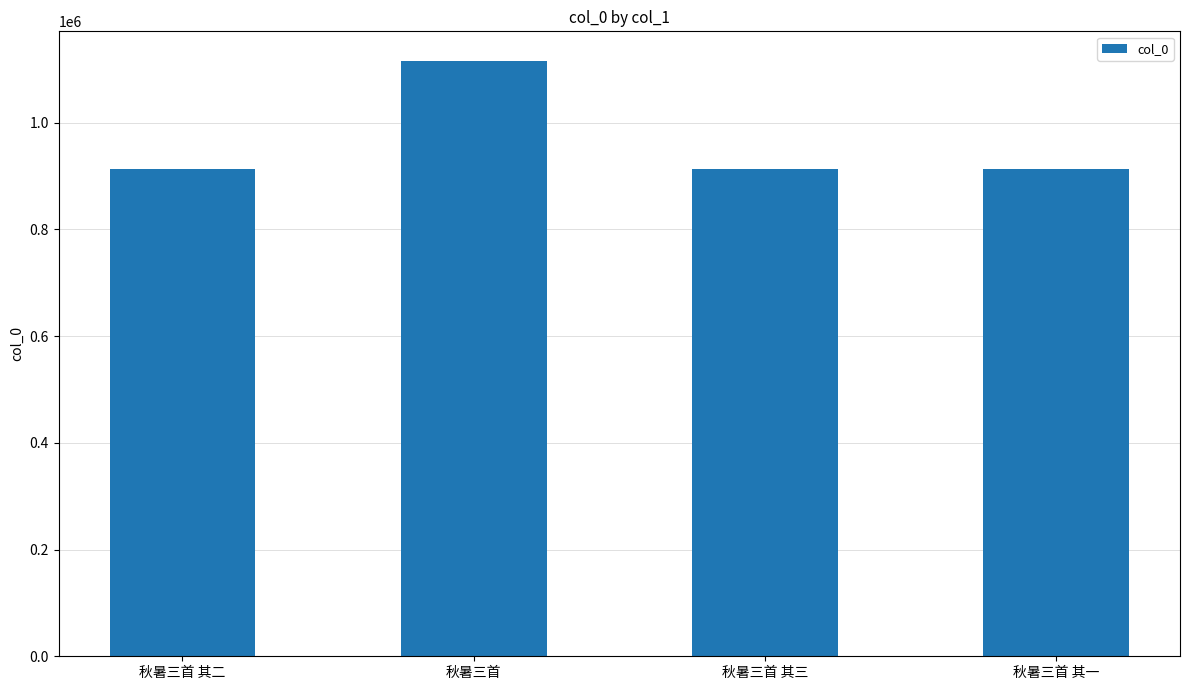

What is the change in value from 秋暑三首 其三 to 秋暑三首 其一?

+2